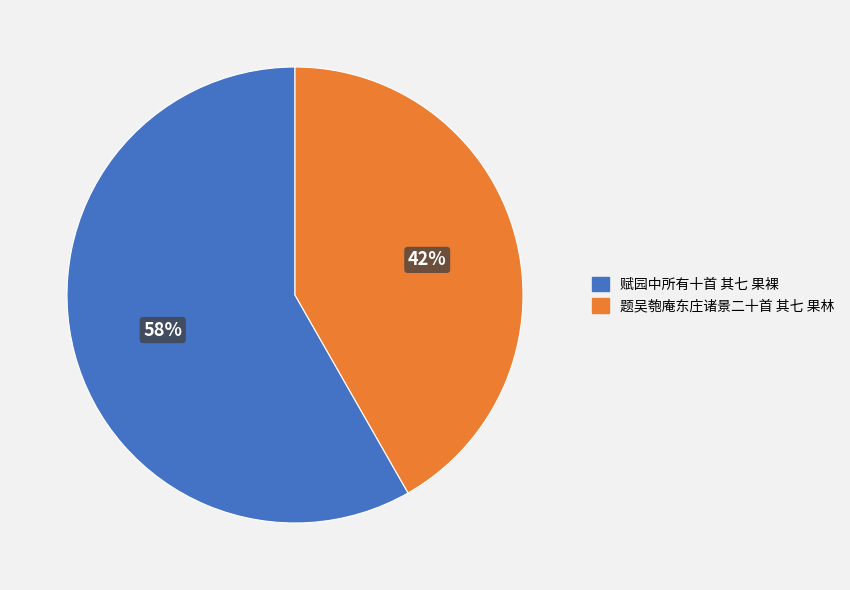

What percentage is the 题吴匏庵东庄诸景二十首 其七 果林 slice, to the nearest percent?

42%